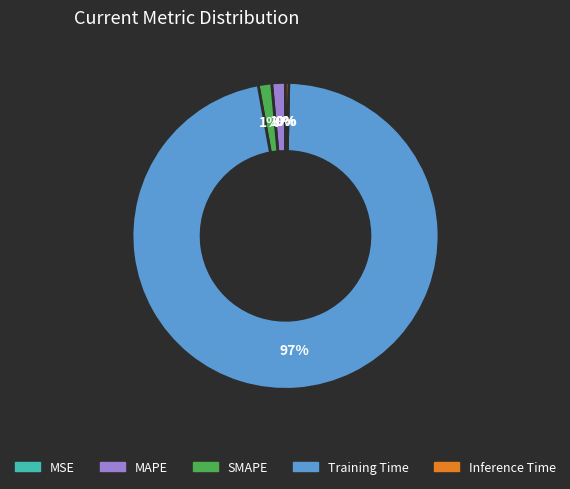

Combined, do Inference Time and SMAPE account for over 50%?

No